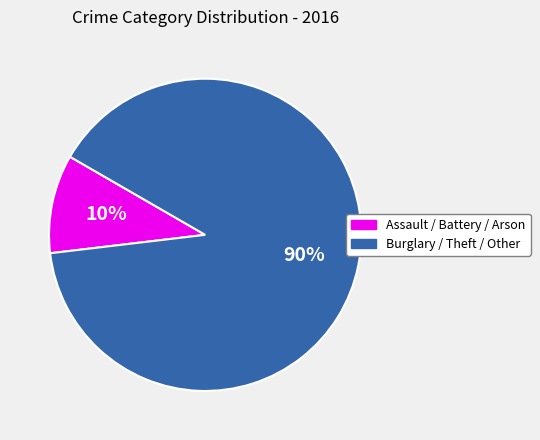

Is there any slice that represents more than half of the pie?

Yes